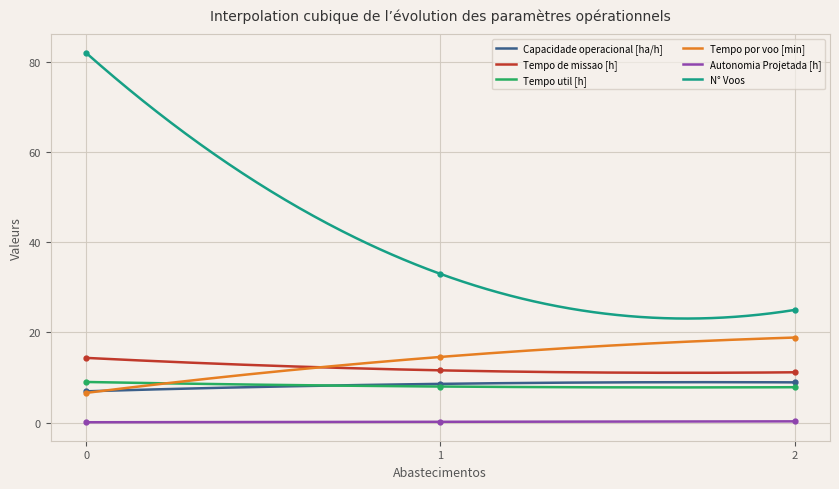

Reading left to right, transcribe all the data shown in this chart.

Capacidade operacional [ha/h]: 7.0	8.6	8.9
Tempo de missao [h]: 14.4	11.6	11.2
Tempo util [h]: 9.0	8.0	7.9
Tempo por voo [min]: 6.6	14.6	18.9
Autonomia Projetada [h]: 0.1	0.2	0.3
N° Voos: 82.0	33.0	25.0